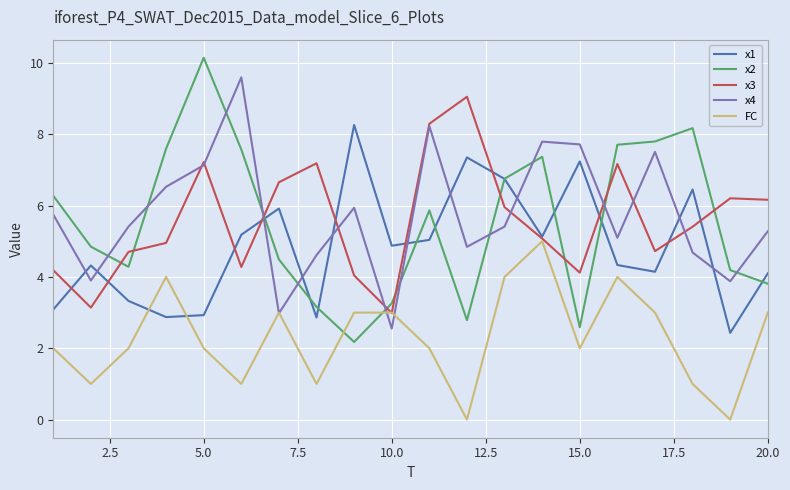

After their last crossing, which series has the higher values: x2 or x4?

x4